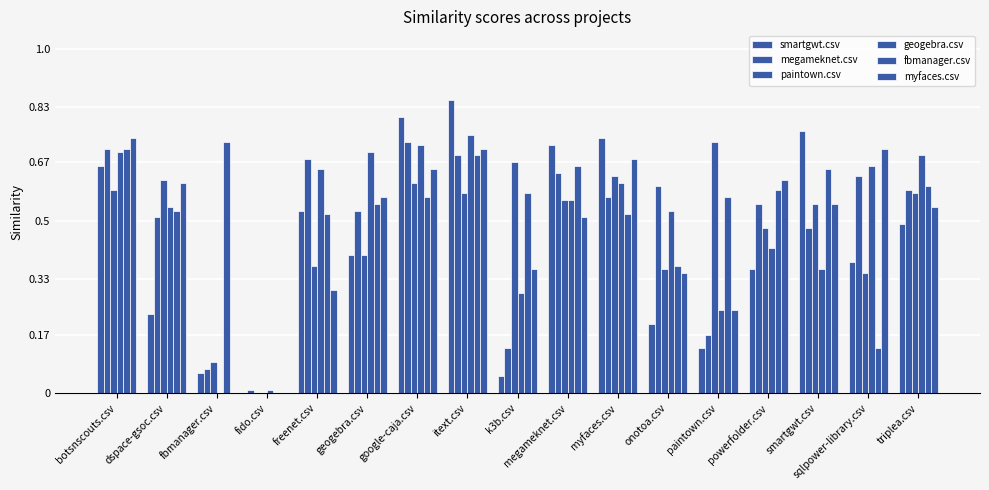

Are the bars horizontal?

No